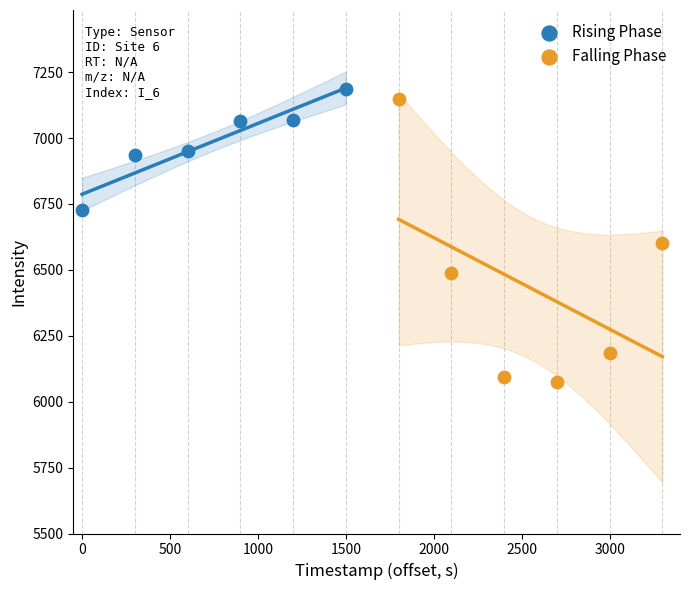

Which series reaches the minimum Y coordinate?

Falling Phase